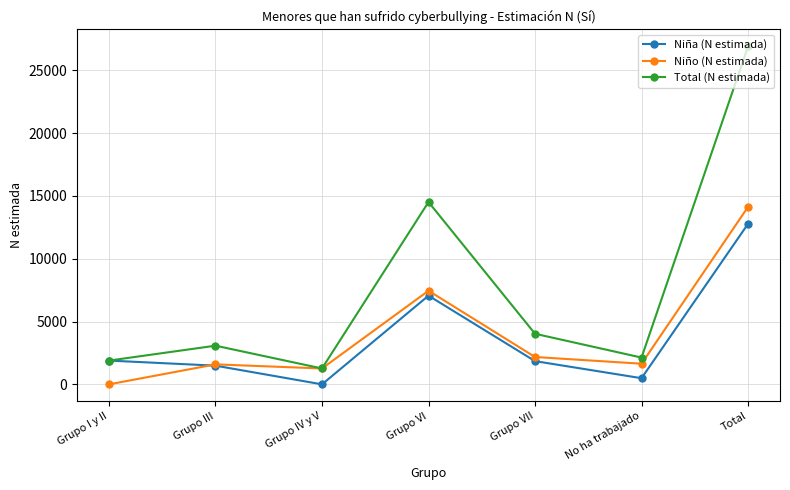

Does the chart have visible grid lines?

Yes